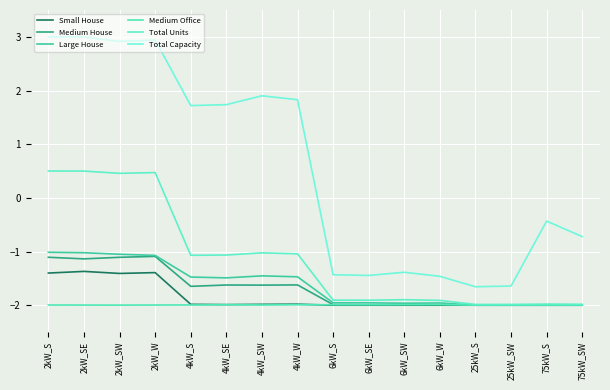

What is the sum of the Total Units values at 75kW_SW and 4kW_S?

-3.1